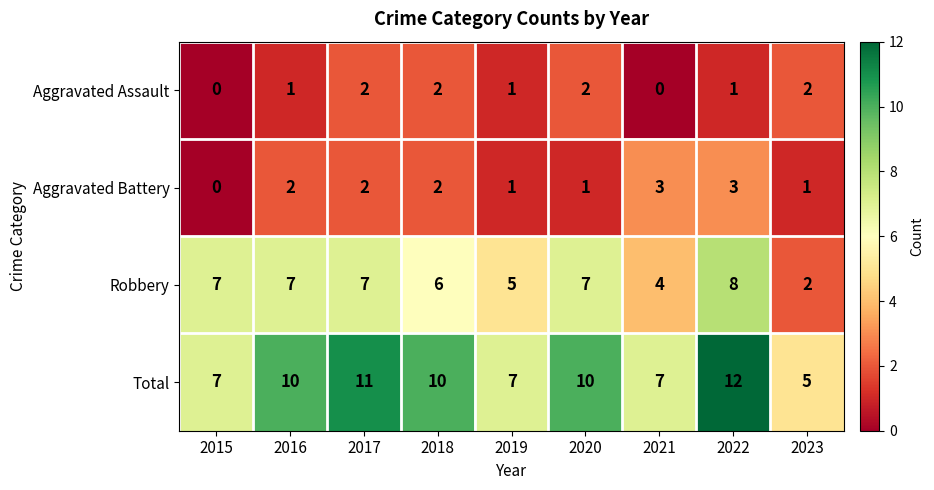

How many series are shown in this chart?

4